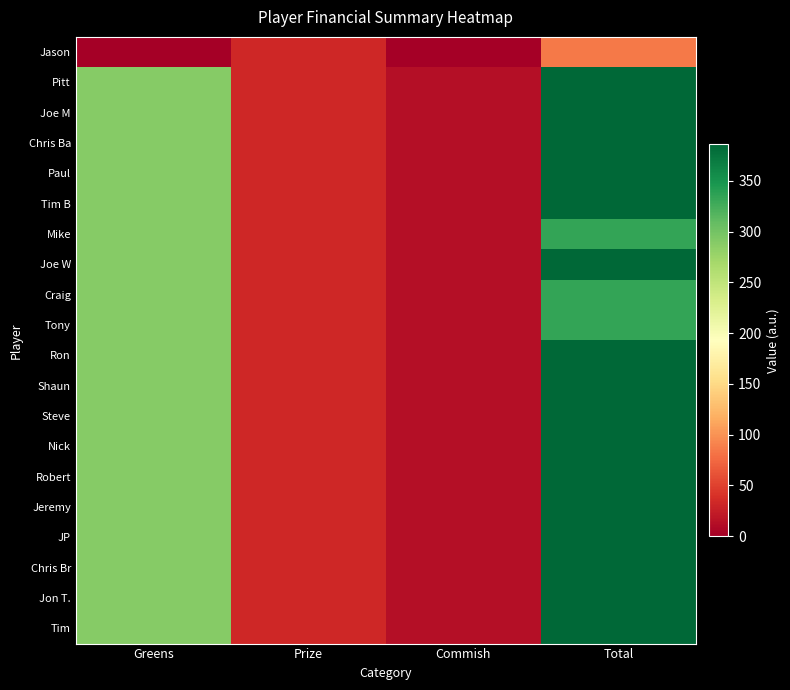

Count the number of data series in this chart.

20